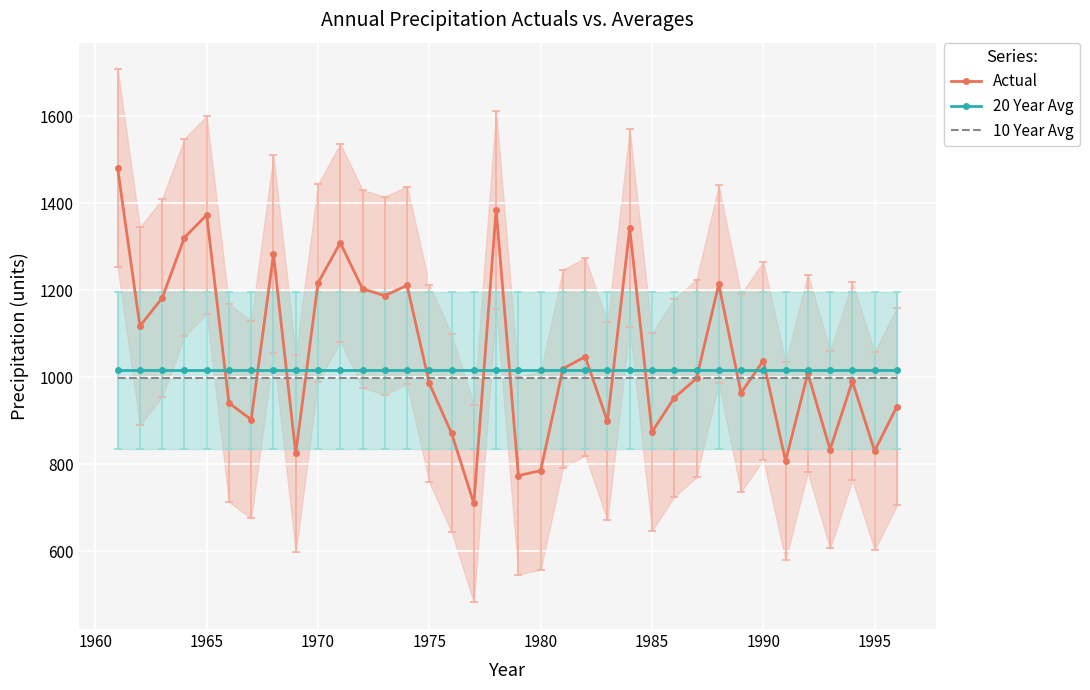

True or false: 20 Year Avg and 10 Year Avg cross at least once.

False